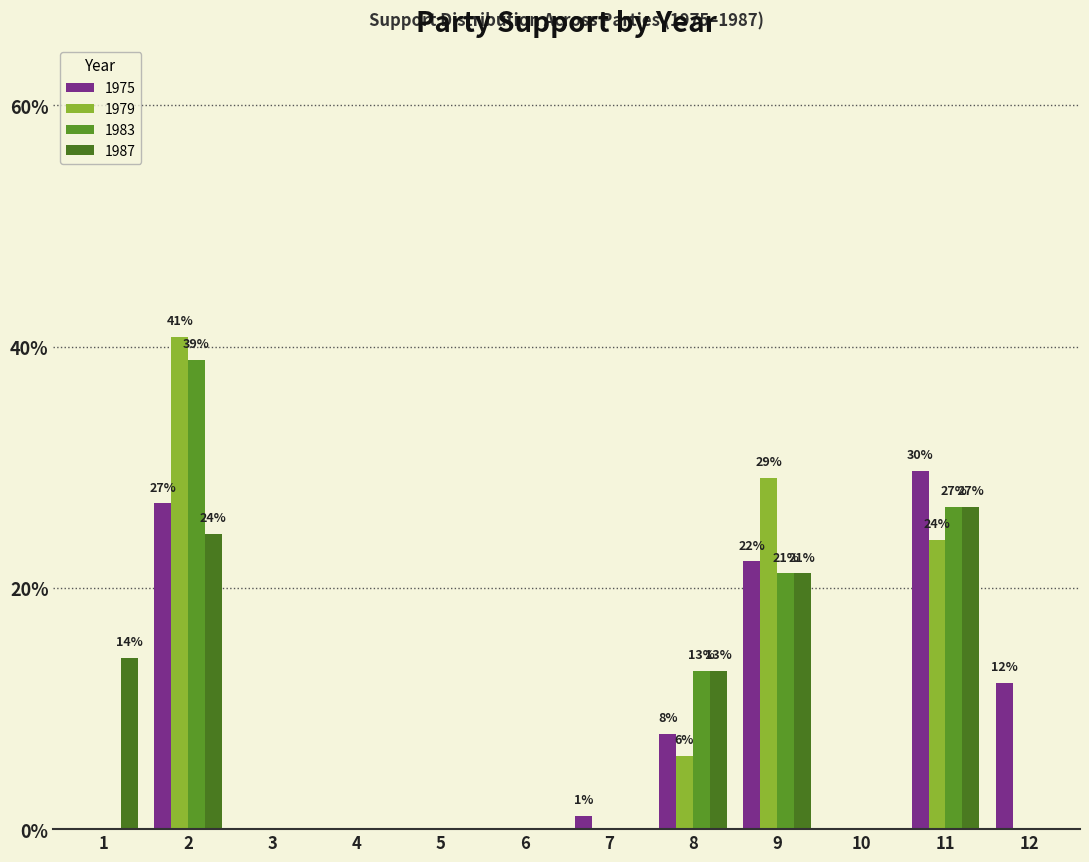

The 1987 series shows 0.0 at 3. True or false?

True